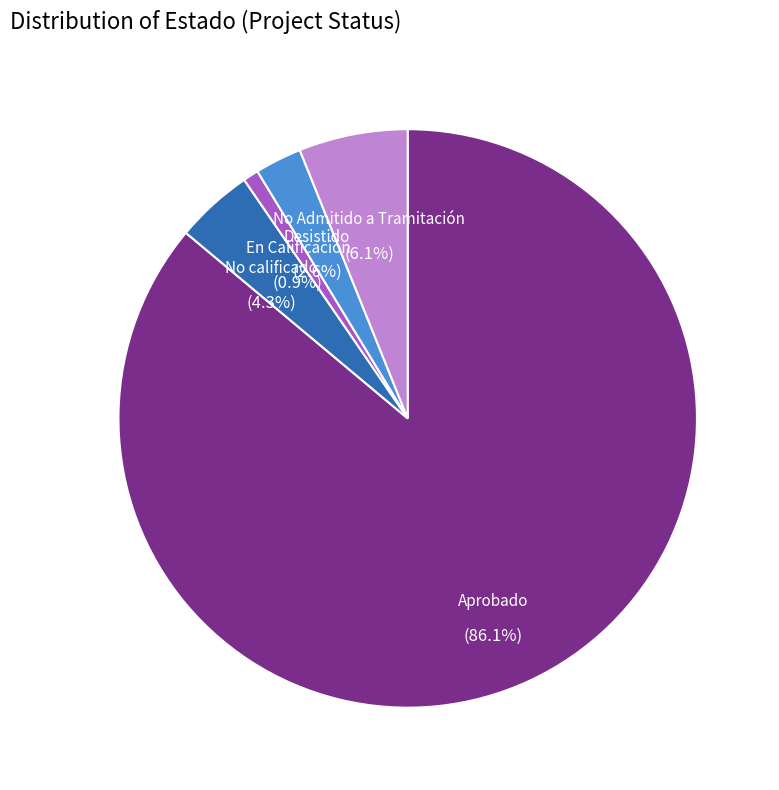

How many slices are in this pie chart?

5